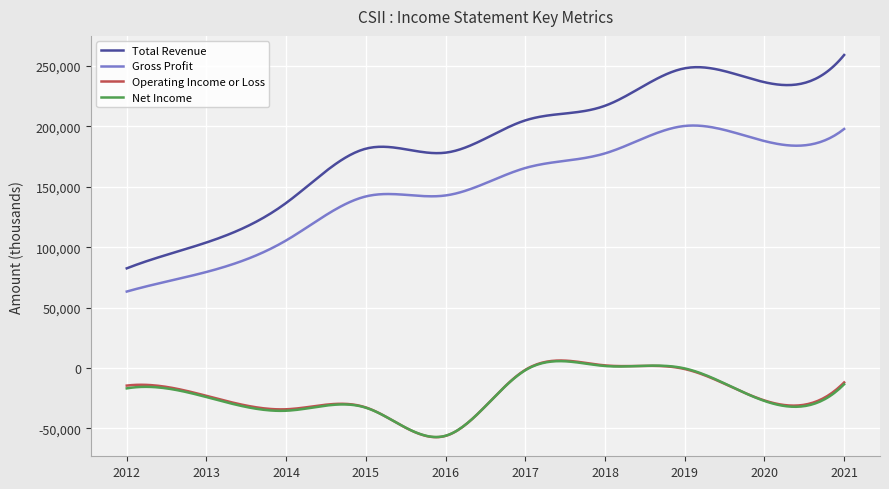

How many lines are shown in the chart?

4